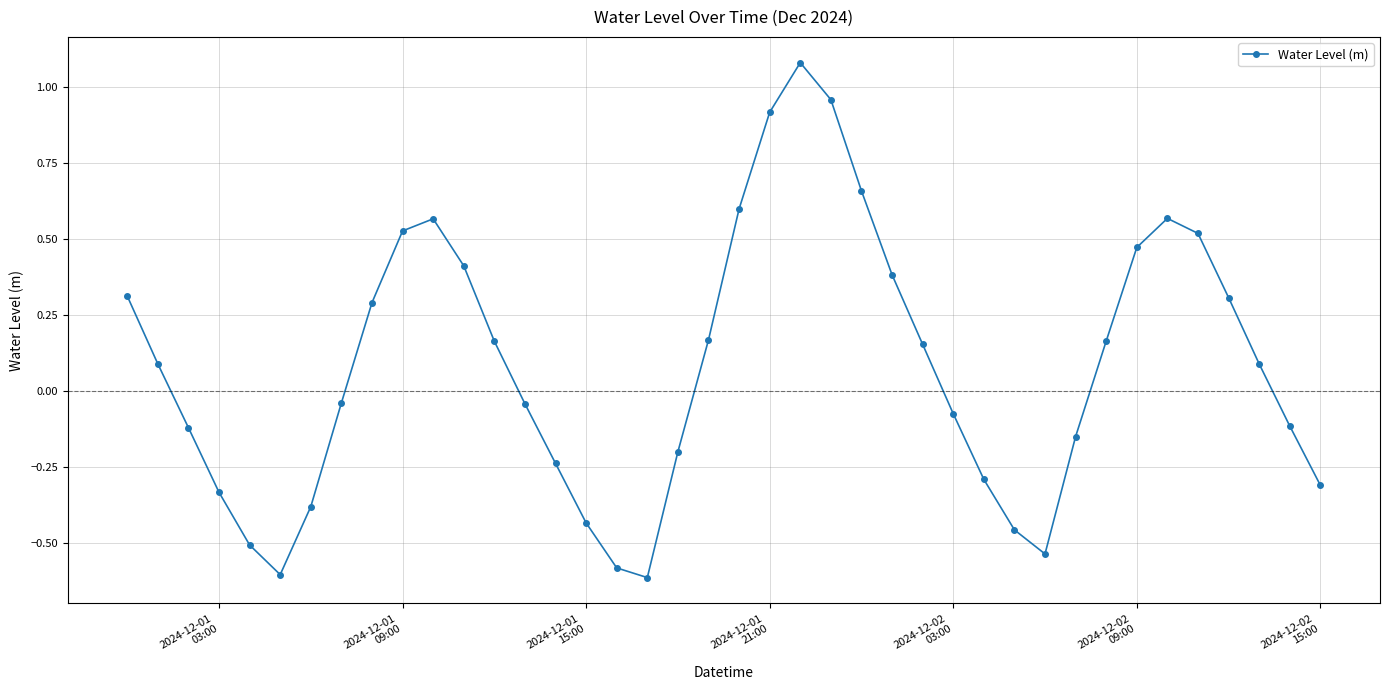

What is the smallest value displayed?

-0.6